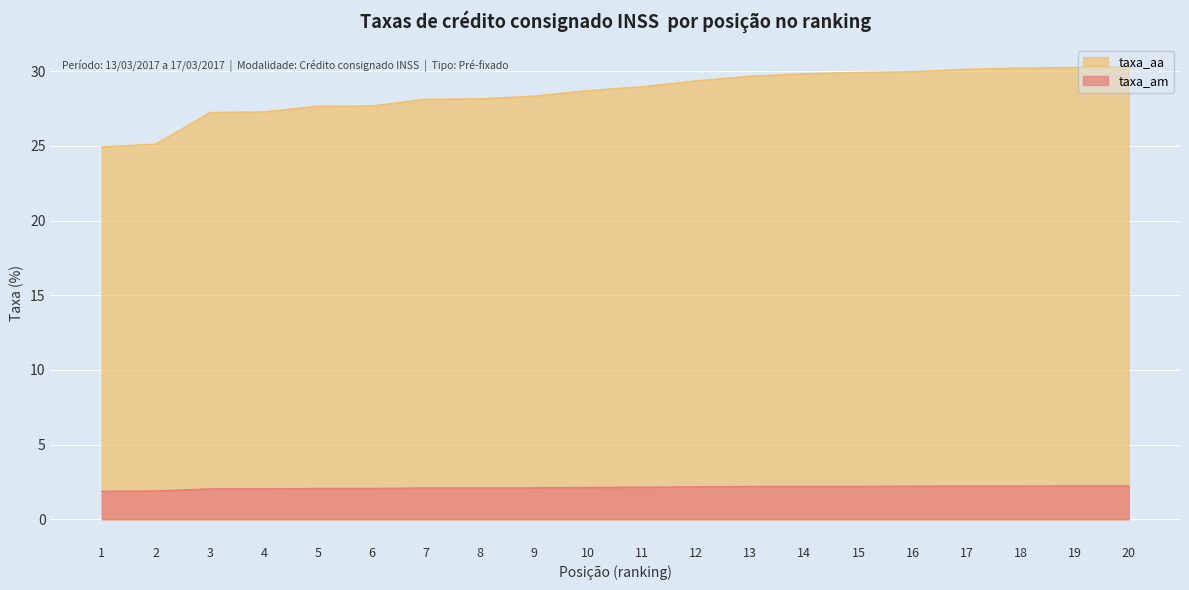

Reading left to right, transcribe all the data shown in this chart.

taxa_am: 1=1.9	2=1.9	3=2.0	4=2.0	5=2.1	6=2.1	7=2.1	8=2.1	9=2.1	10=2.1	11=2.1	12=2.2	13=2.2	14=2.2	15=2.2	16=2.2	17=2.2	18=2.2	19=2.2	20=2.2
taxa_aa: 1=24.9	2=25.1	3=27.2	4=27.3	5=27.6	6=27.7	7=28.1	8=28.1	9=28.3	10=28.7	11=28.9	12=29.4	13=29.7	14=29.8	15=29.9	16=30.0	17=30.1	18=30.2	19=30.2	20=30.3